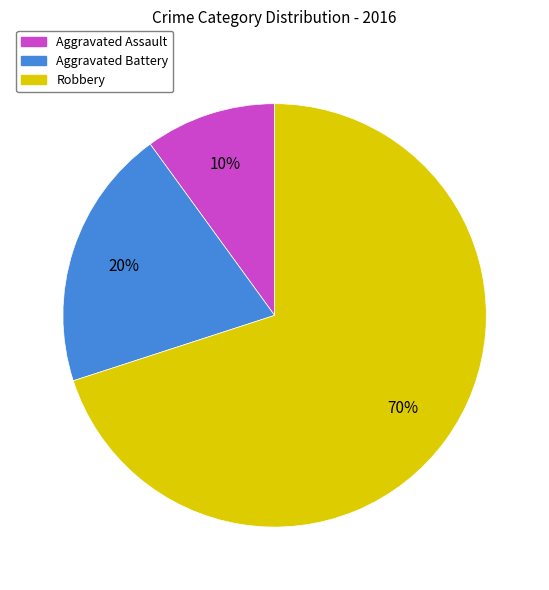

True or false: Aggravated Battery accounts for 20% of the total.

True